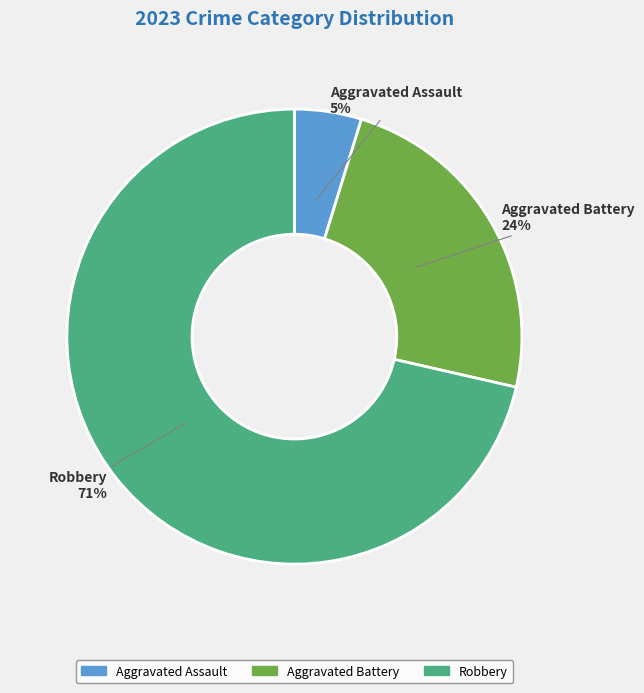

Rank the categories by value from lowest to highest.

Aggravated Assault, Aggravated Battery, Robbery